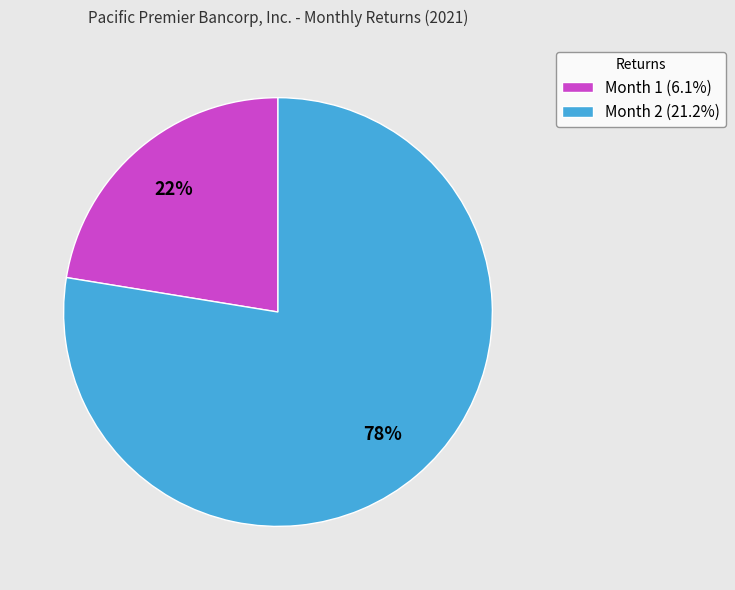

Which category has the smallest portion of the pie?

Month 1